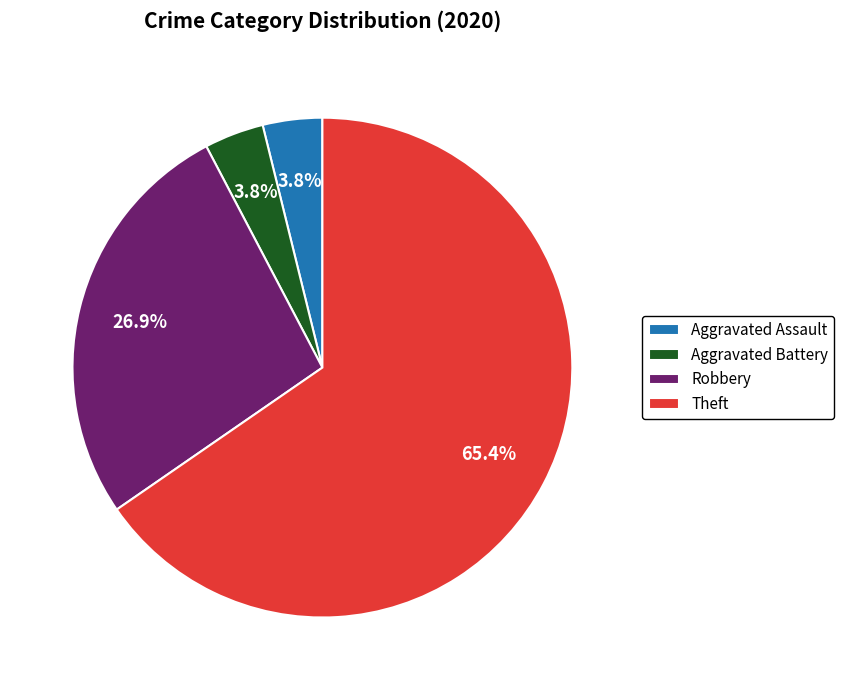

Between Aggravated Battery and Theft, which is larger?

Theft